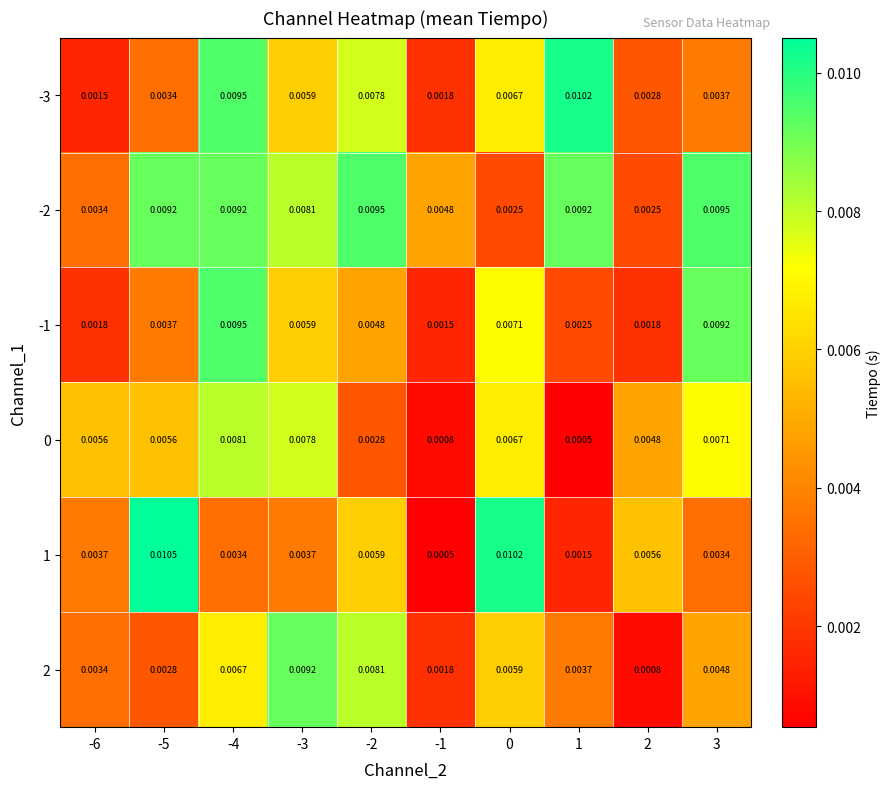

How many categories are shown in the chart?

10